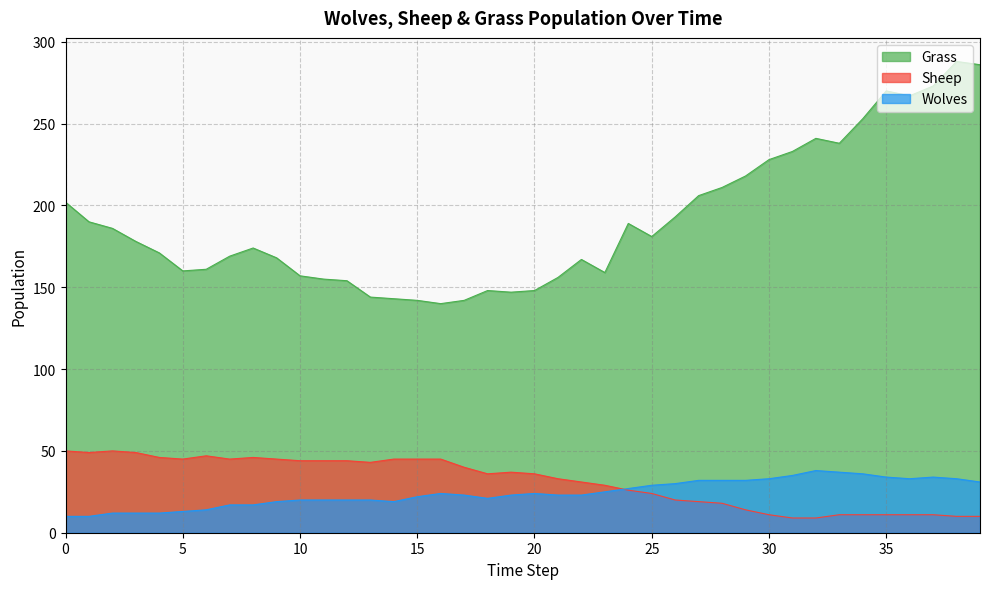

At which category is the sum across all series the highest?

38